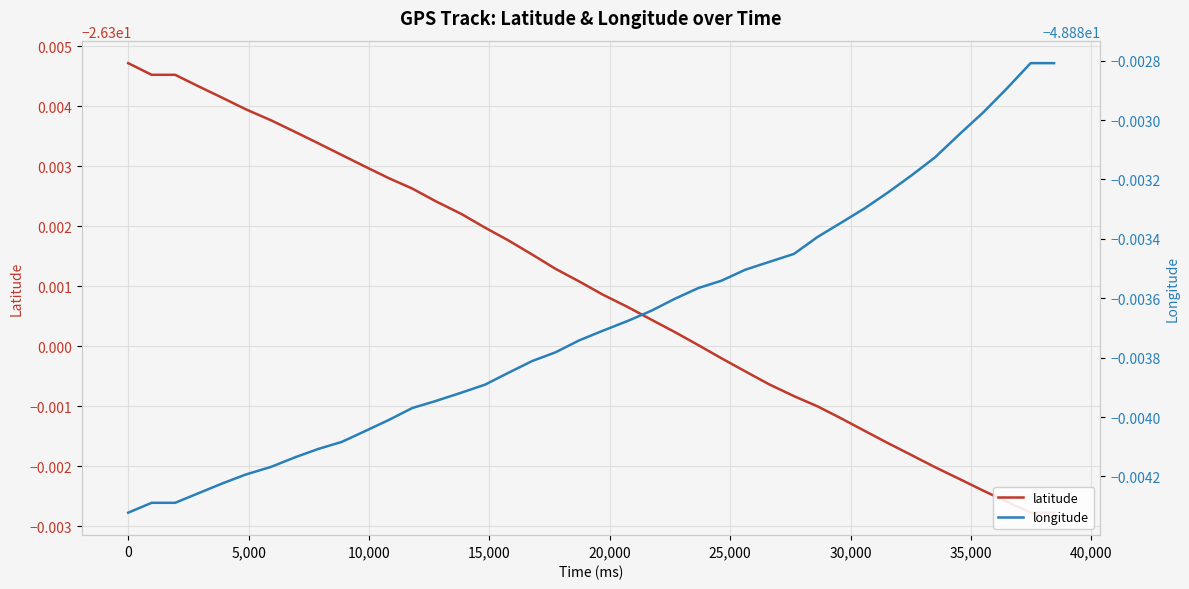

True or false: latitude and longitude cross at least once.

False